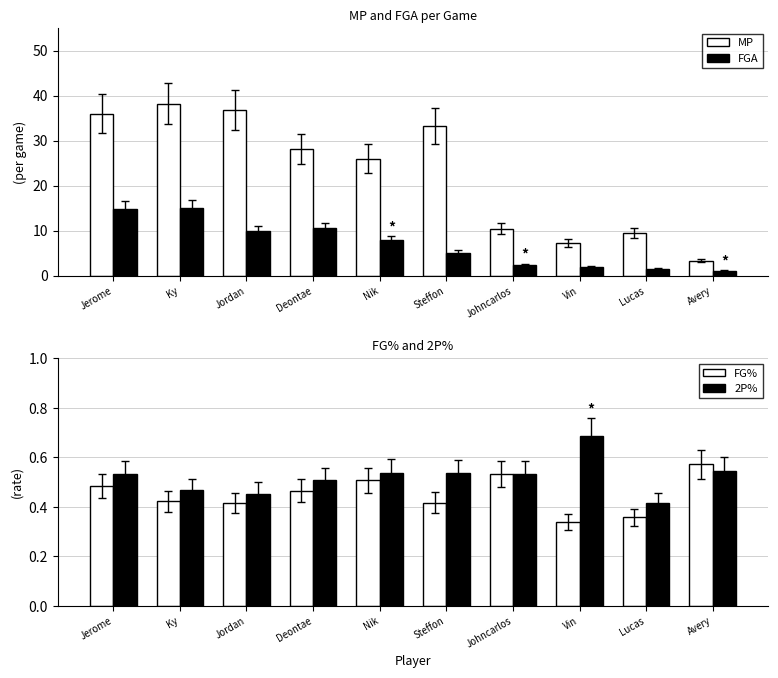

Is the value of MP at Vin greater than the value of FG% at Steffon?

Yes